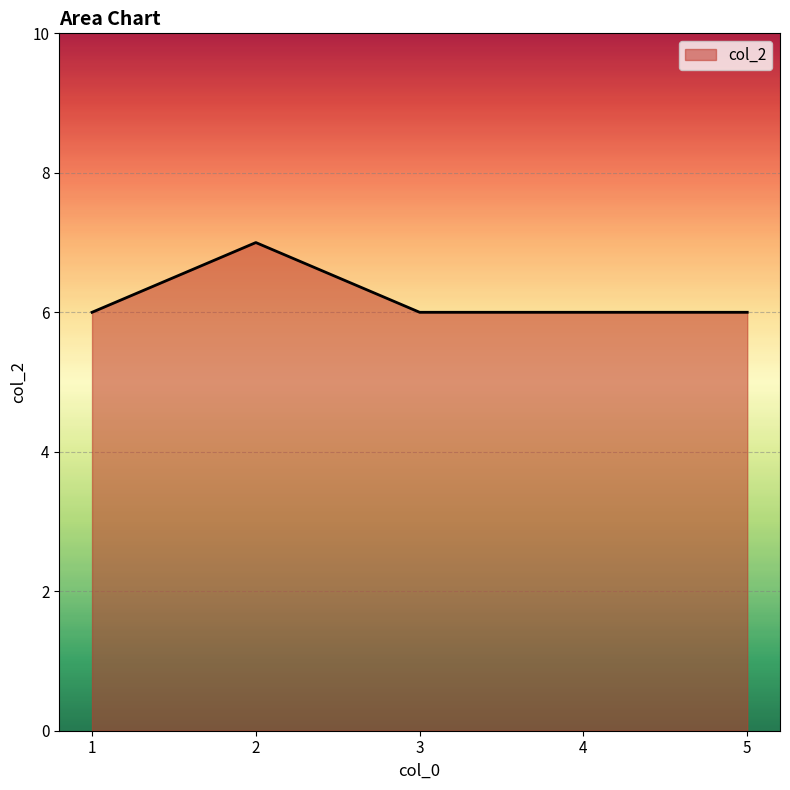

What is the greatest value displayed?

7